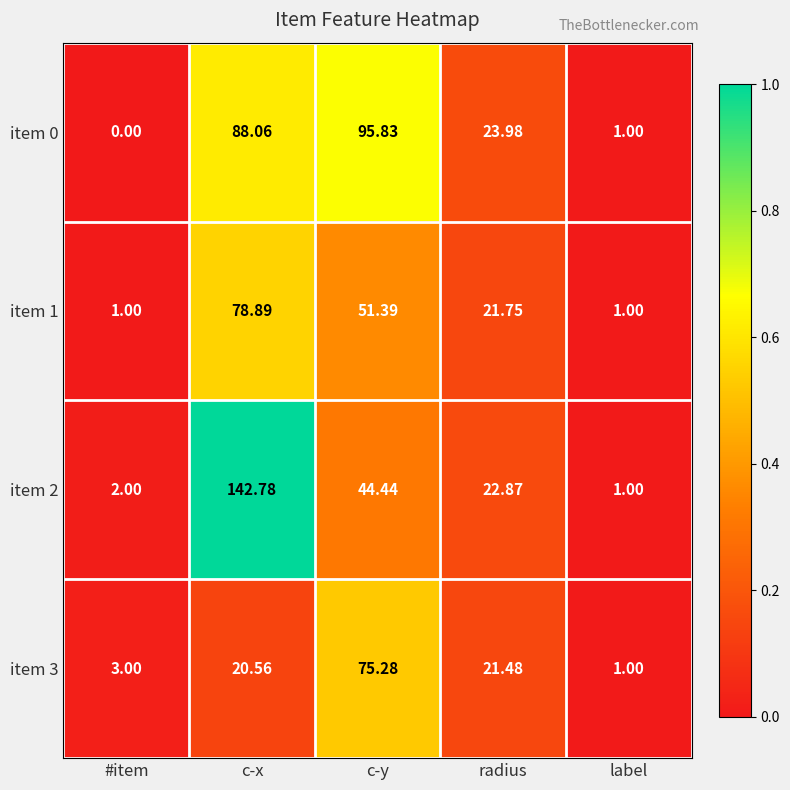

List the labels in order of item 3 value, smallest first.

label, #item, c-x, radius, c-y